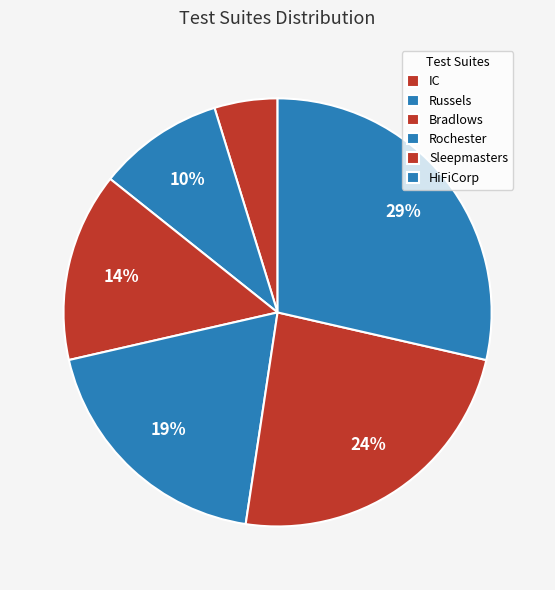

Rank the categories by value from highest to lowest.

HiFiCorp, Sleepmasters, Rochester, Bradlows, Russels, IC